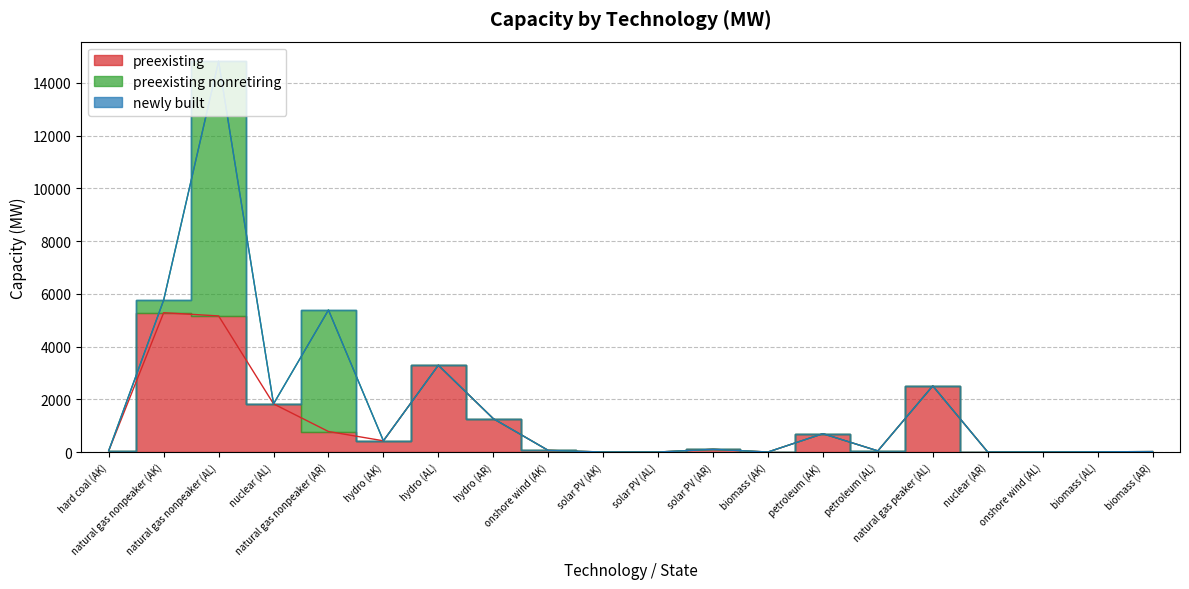

How many lines are shown in the chart?

3